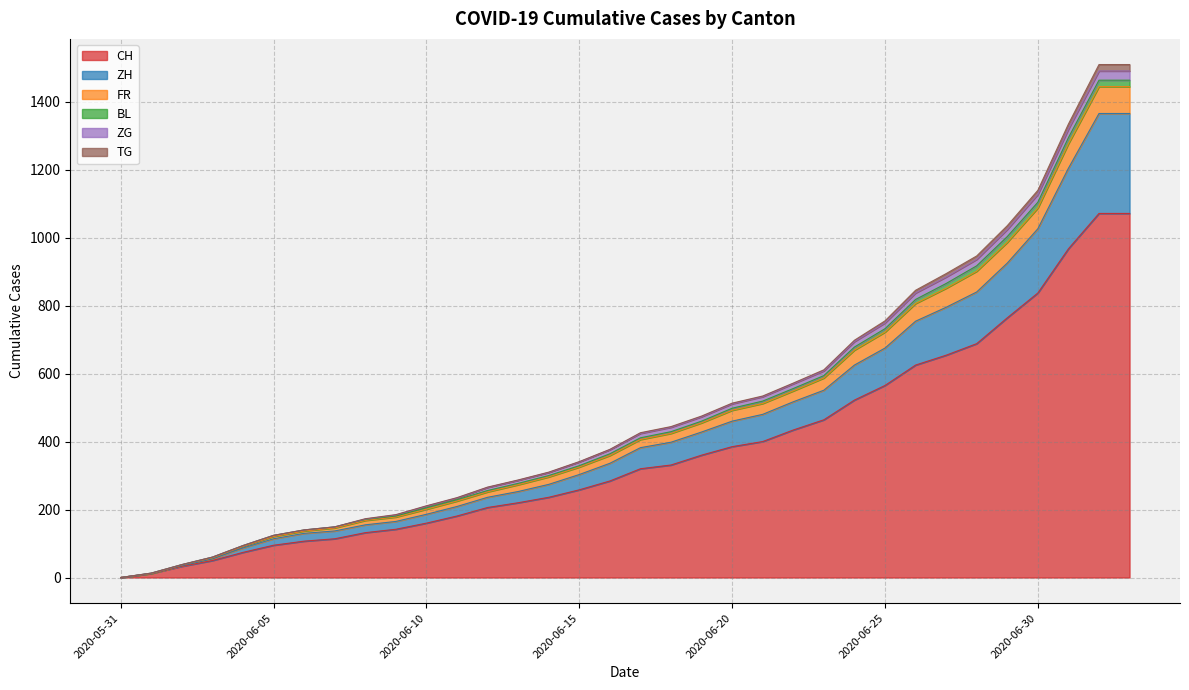

What position from the left is 2020-06-09?

10